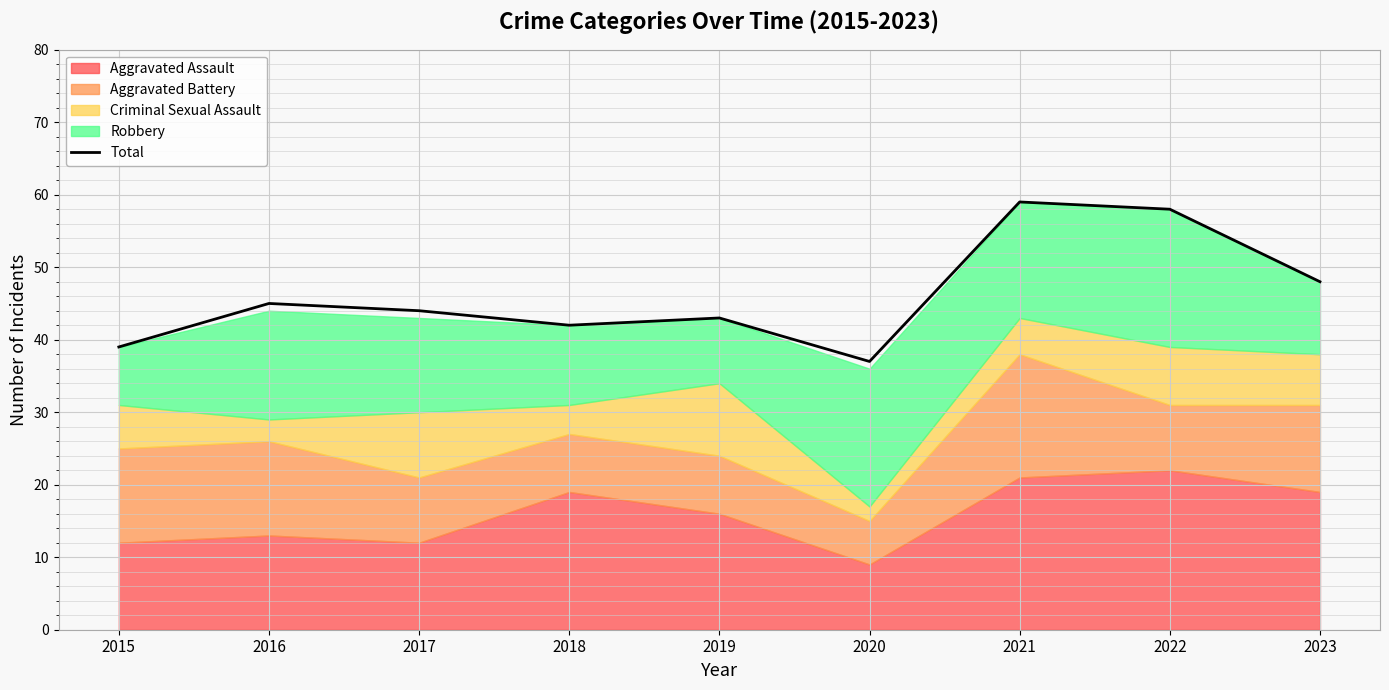

What is the maximum value shown in the chart?

59